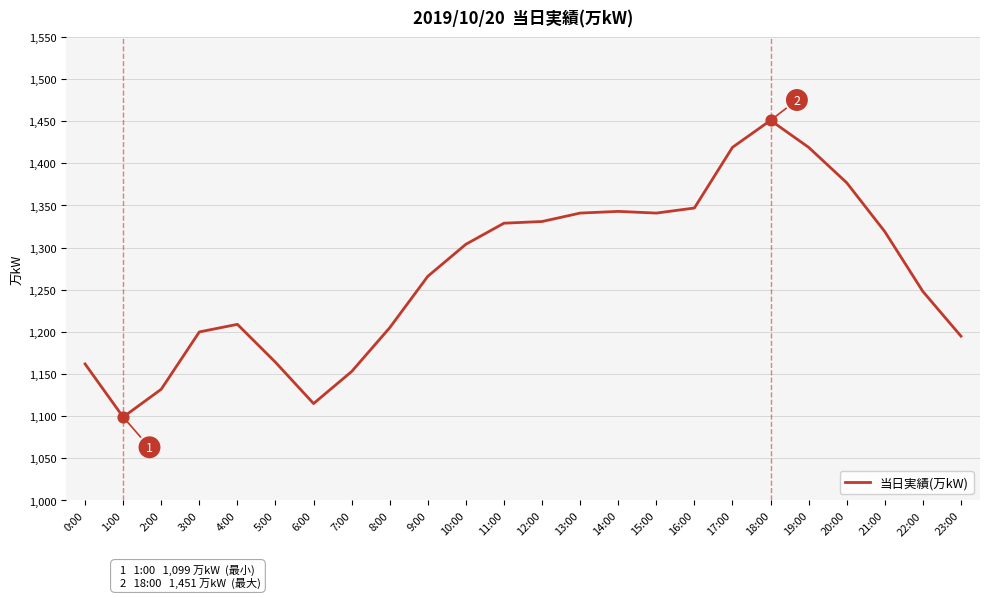

What is the change in value from 2:00 to 6:00?

-17